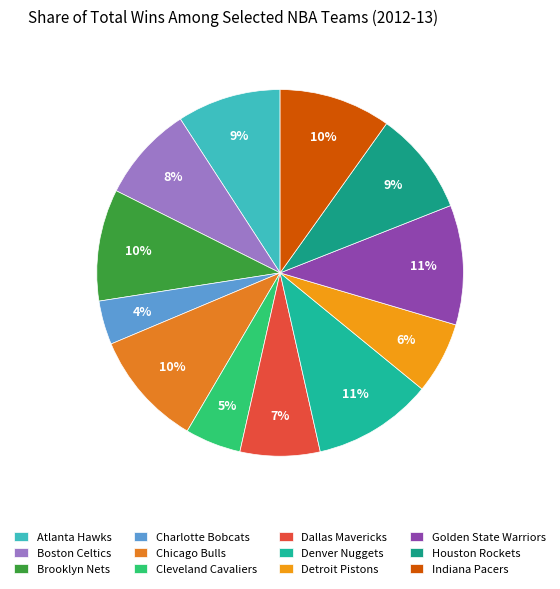

Is it true that Detroit Pistons is 21% of the pie?

False